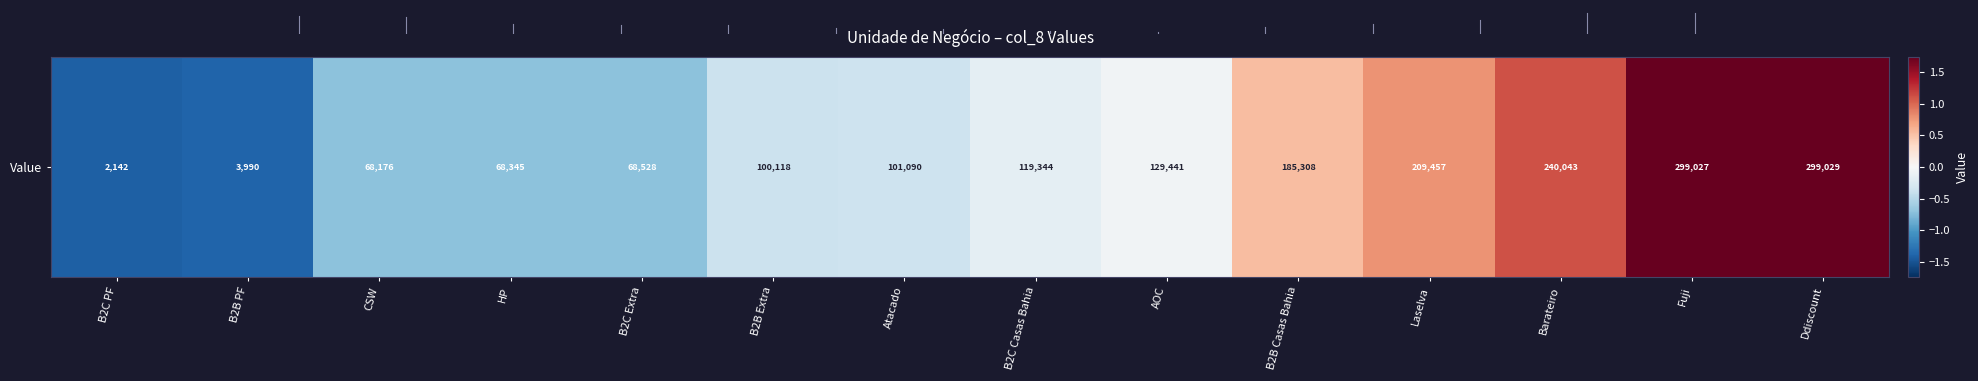

Read the value at Fuji.

1.7